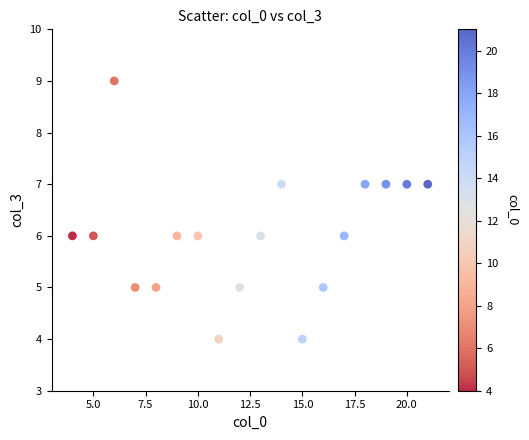

What is the range of X values (max minus min)?

17